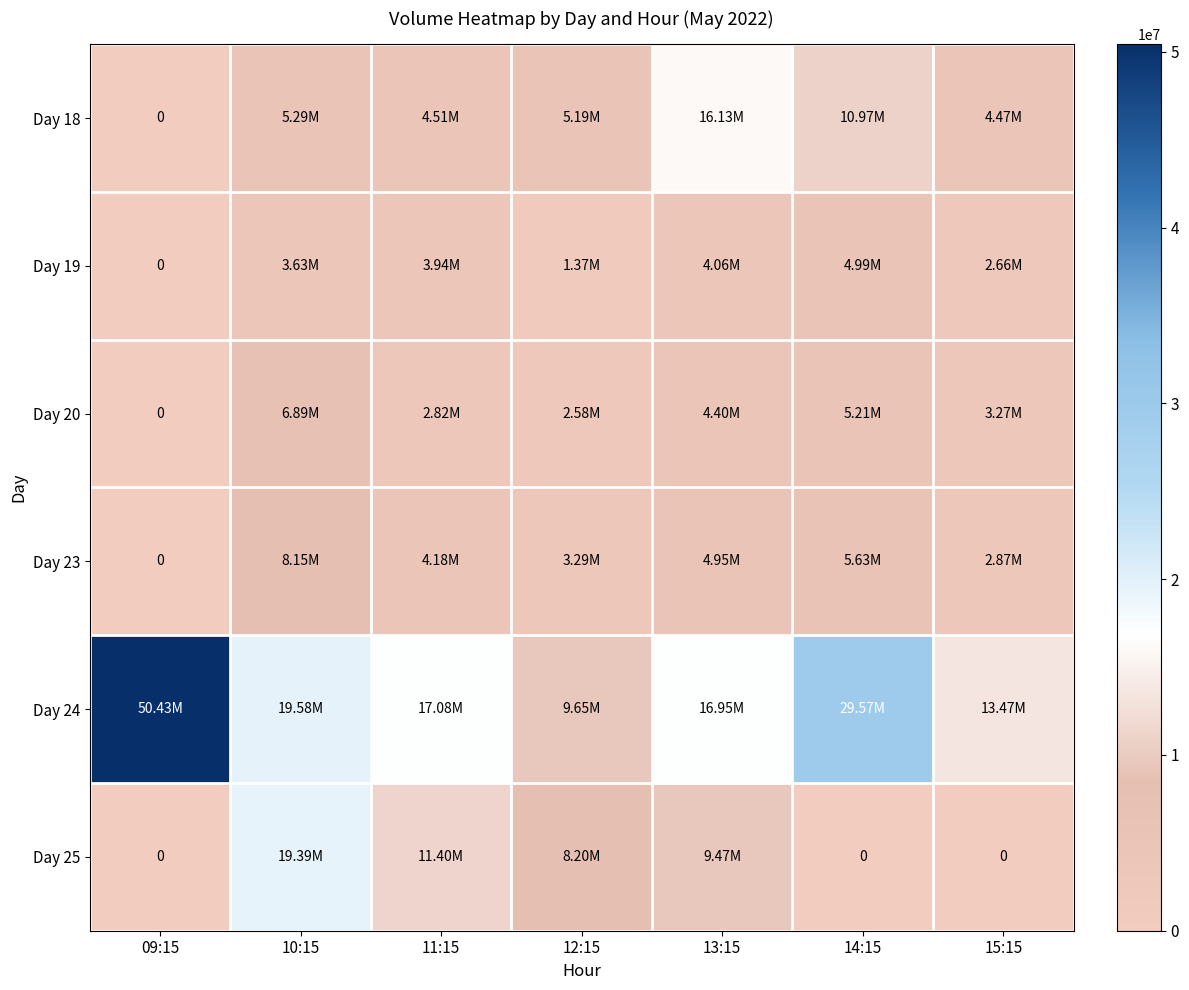

What is the difference between the Day 18 values at 13:15 and 10:15?

10839368